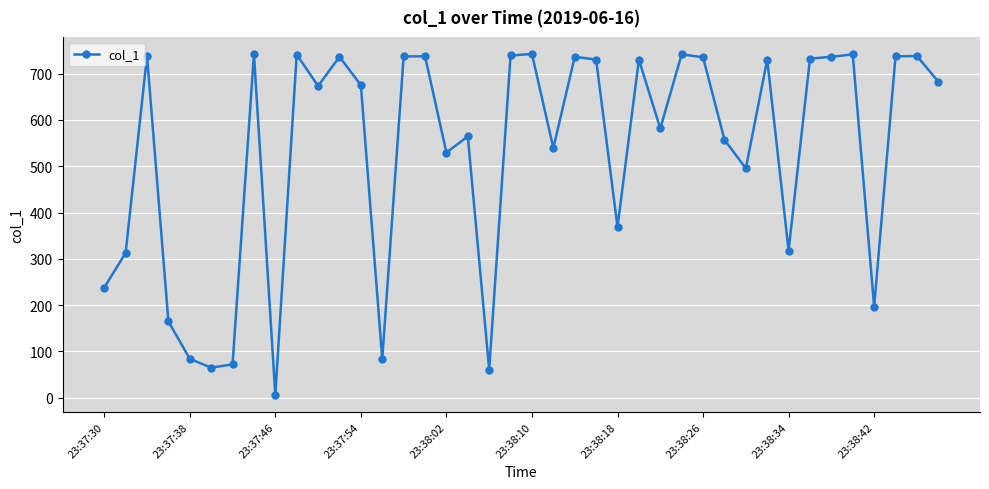

What is the difference between the maximum and minimum values?

736.6